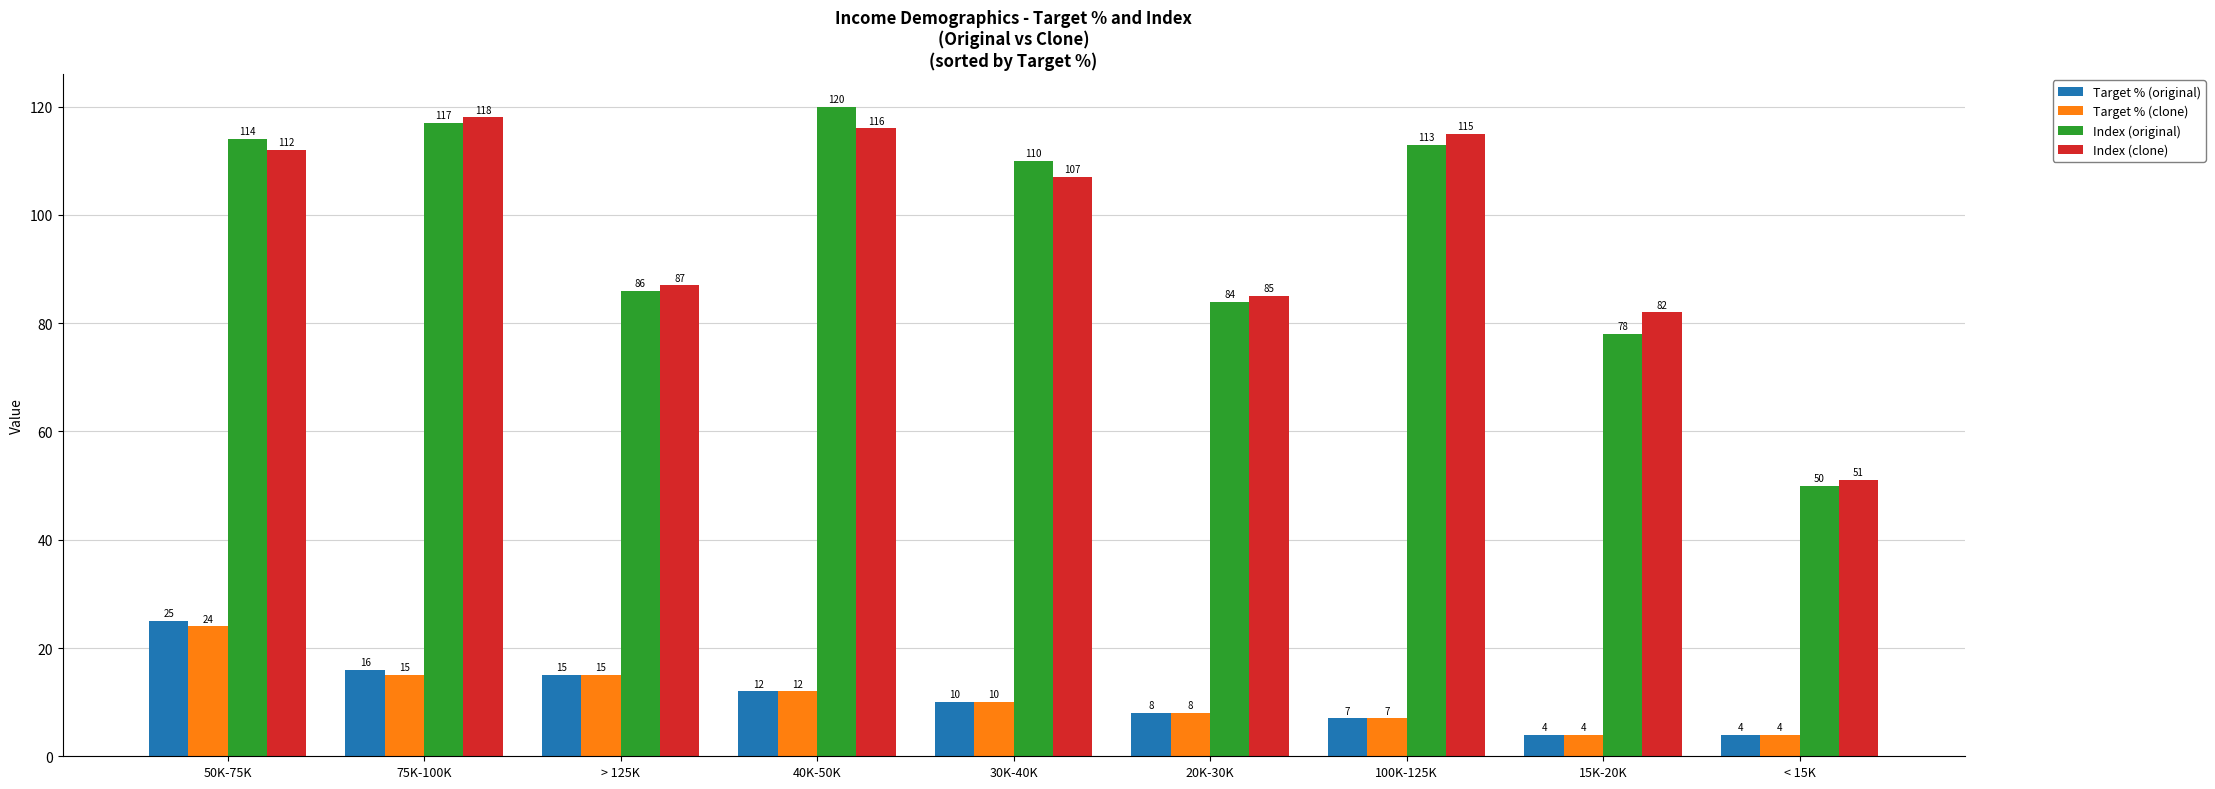

What is the maximum value shown in the chart?

120